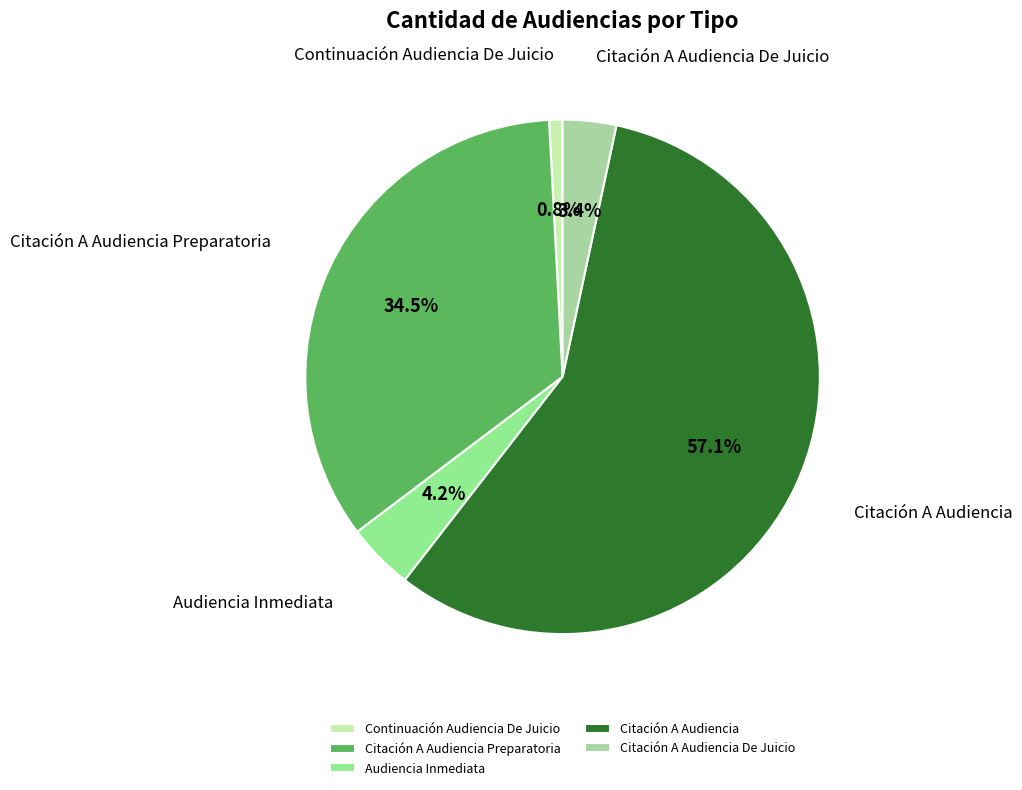

To the nearest percent, what is the average slice percentage?

20%